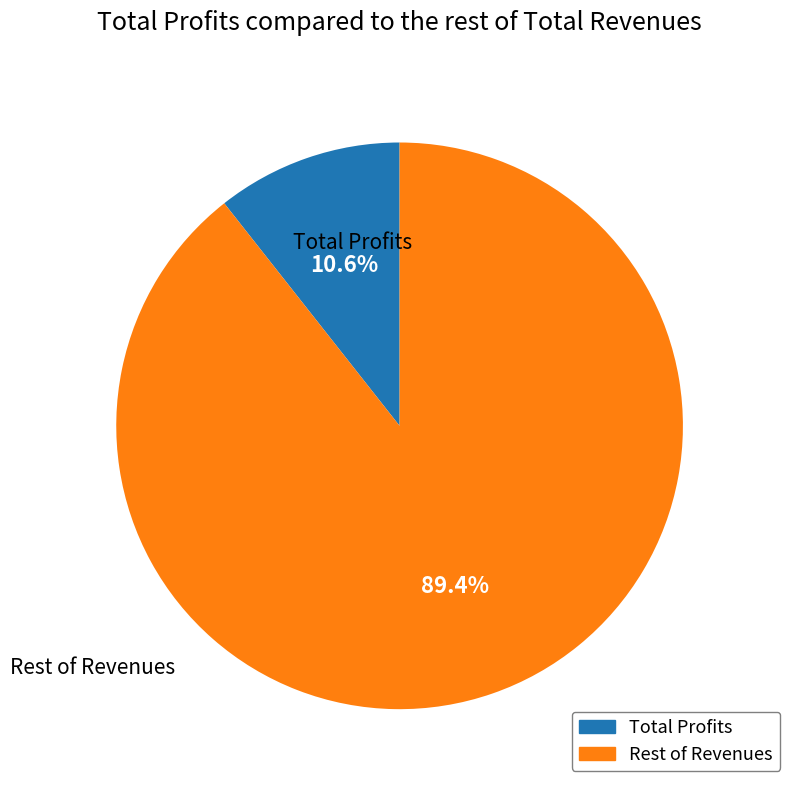

How many slices are in this pie chart?

2